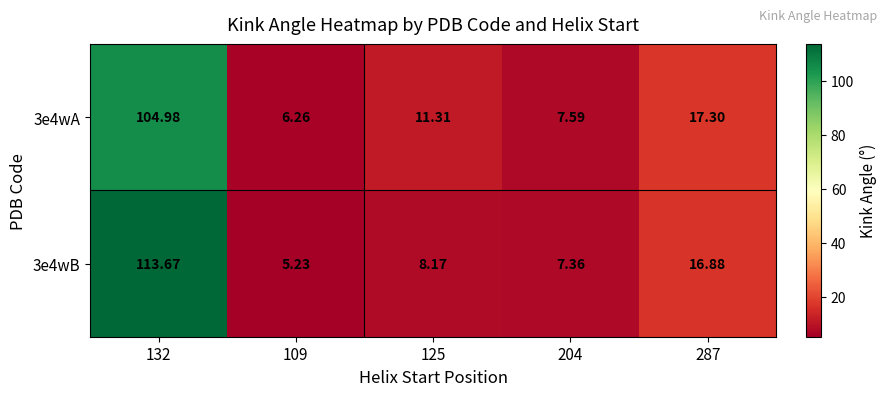

List the series in order of their overall mean, lowest first.

3e4wA, 3e4wB